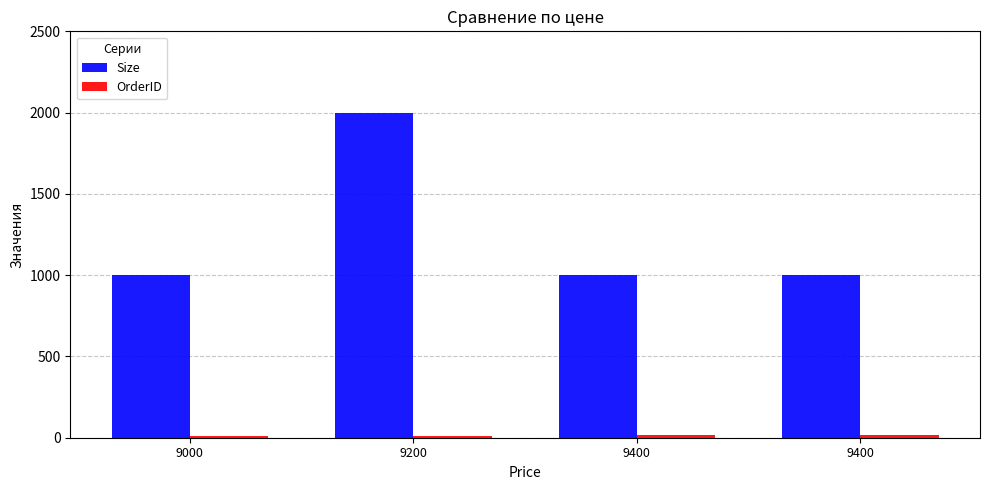

Reading left to right, transcribe all the data shown in this chart.

Size: 1000	2000	1000	1000
OrderID: 12	13	14	15